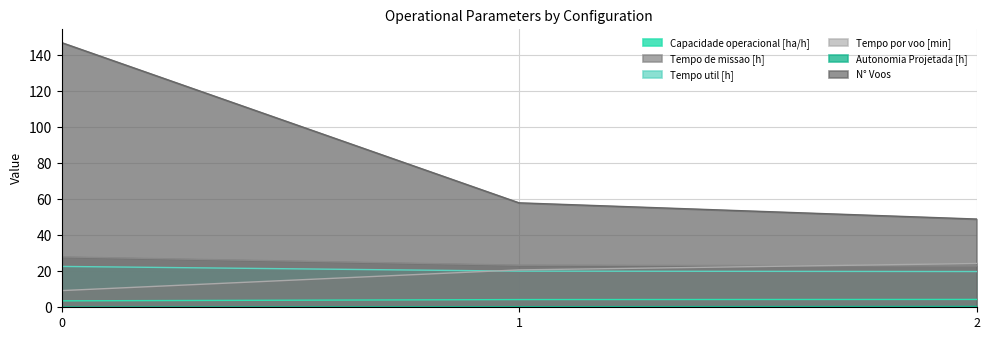

What is the total value across all series at 2?

121.0